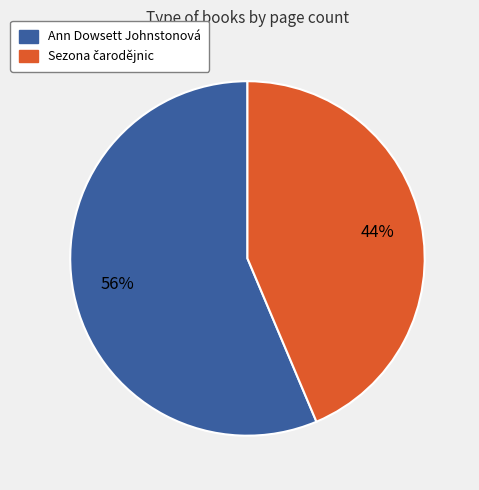

What percentage is the Ann Dowsett Johnstonová slice, to the nearest percent?

56%